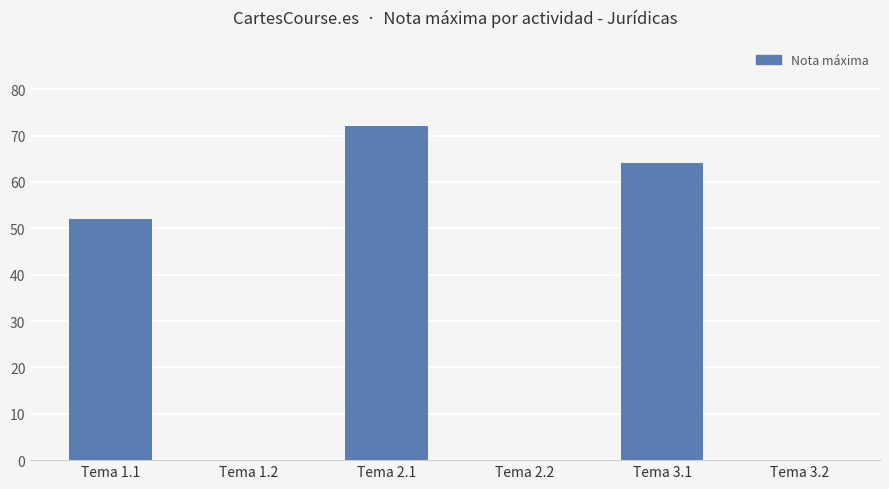

Are the bars horizontal?

No